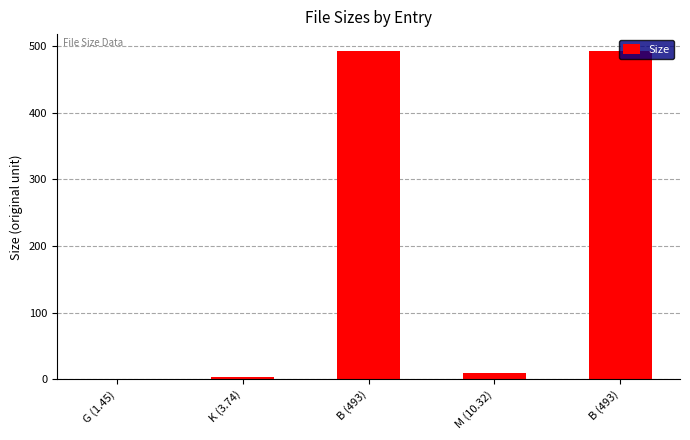

What is the label of the 3rd bar from the left?

B (493)